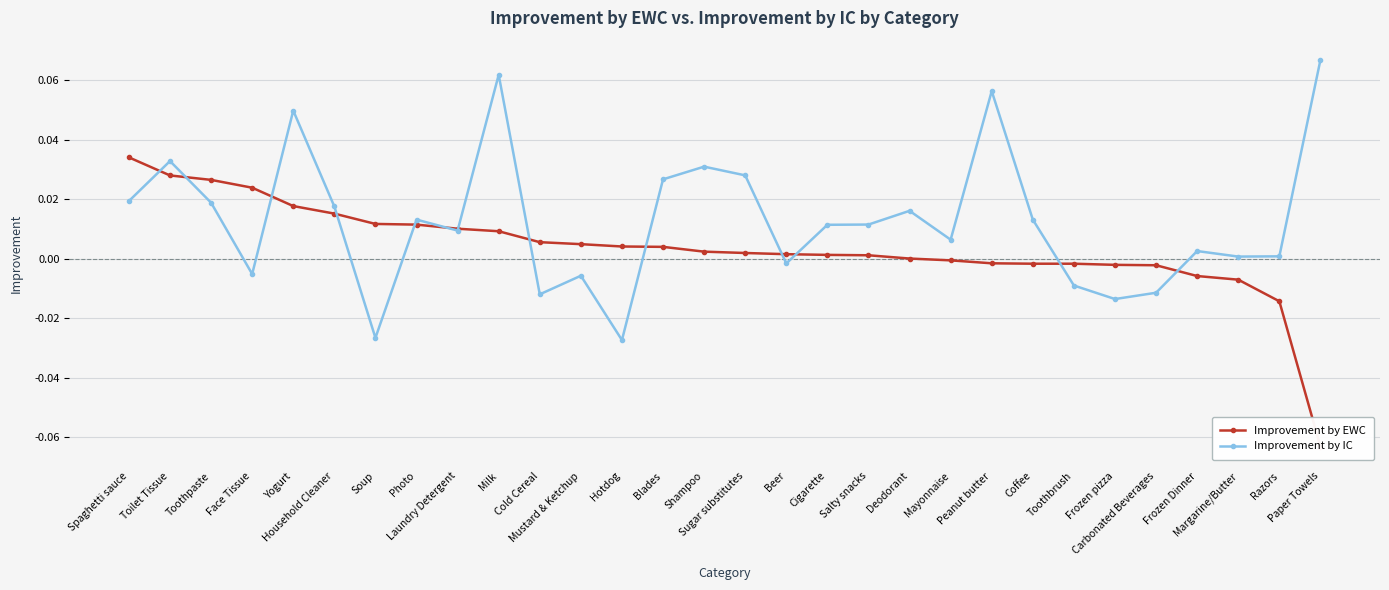

How many negative values does the Improvement by IC series have?

9